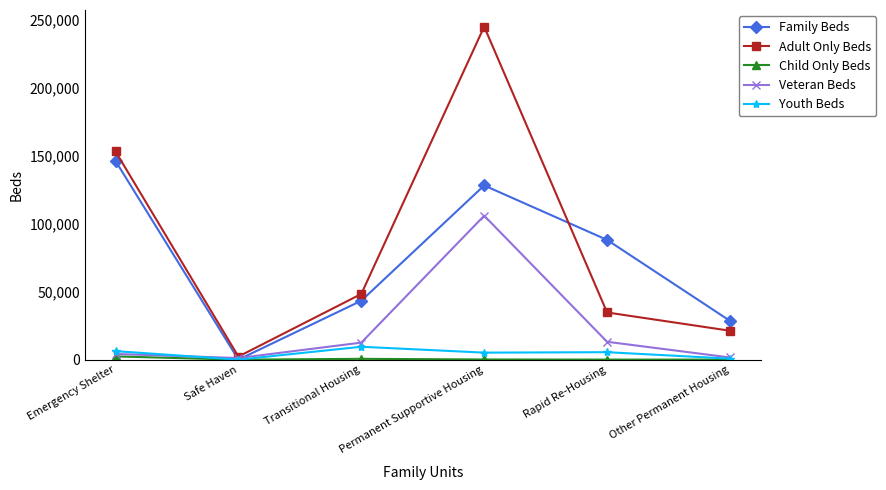

What is the maximum value for Youth Beds?

9499